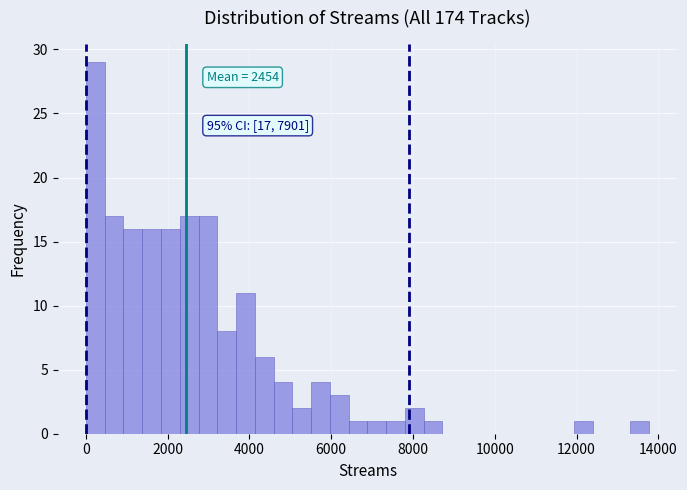

Around what value on the x-axis is the tallest bar? Give the approximate position of its centre, as read against the axis.

200